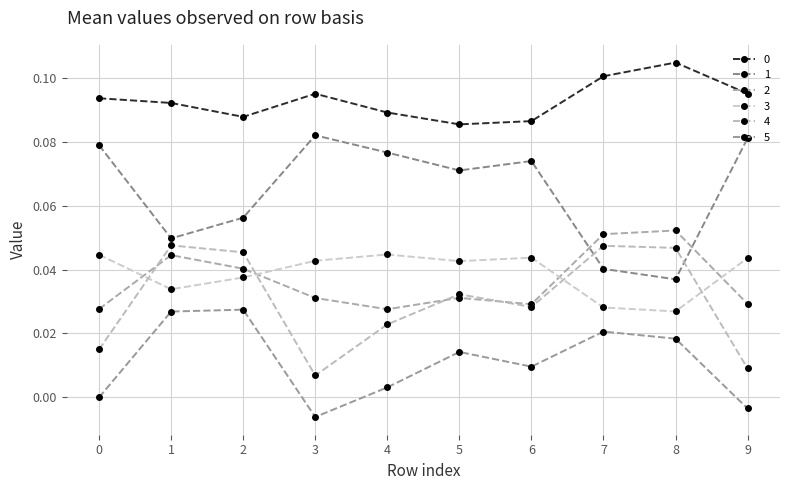

Which series has the largest range (max minus min)?

1